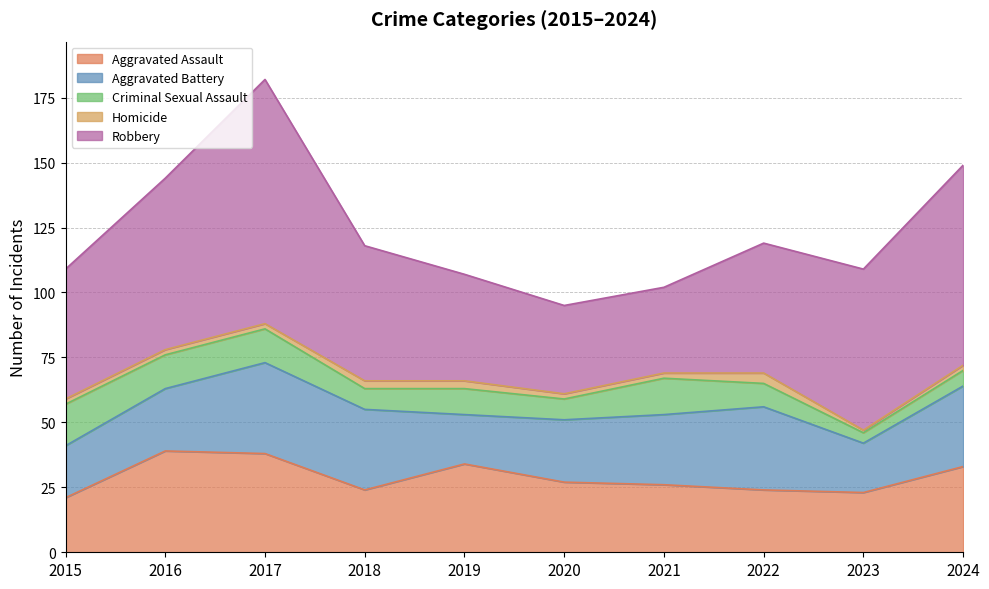

Is it true that Aggravated Assault equals 26 at 2021?

True